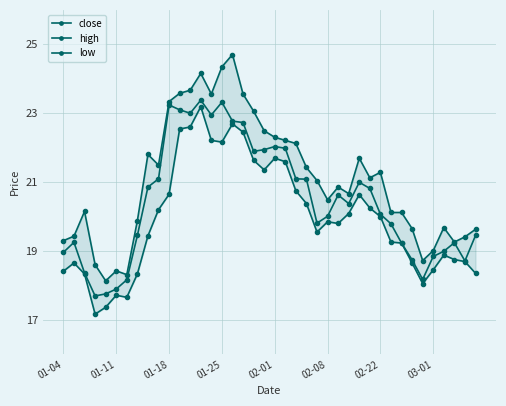

List the series in order of their peak value, lowest first.

low, close, high